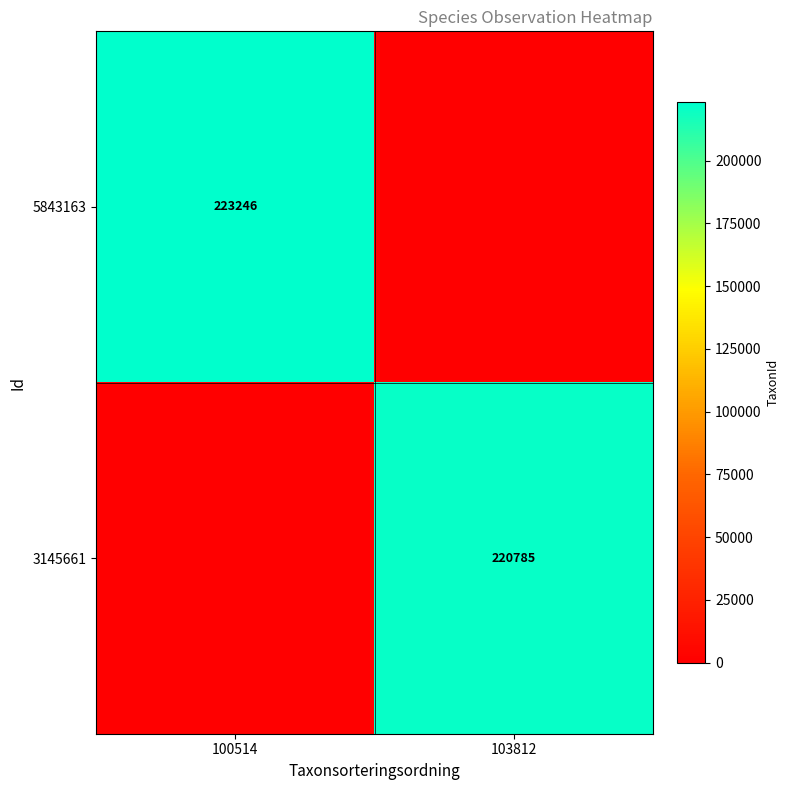

True or false: 5843163 has a value of 223246 at 100514.

True